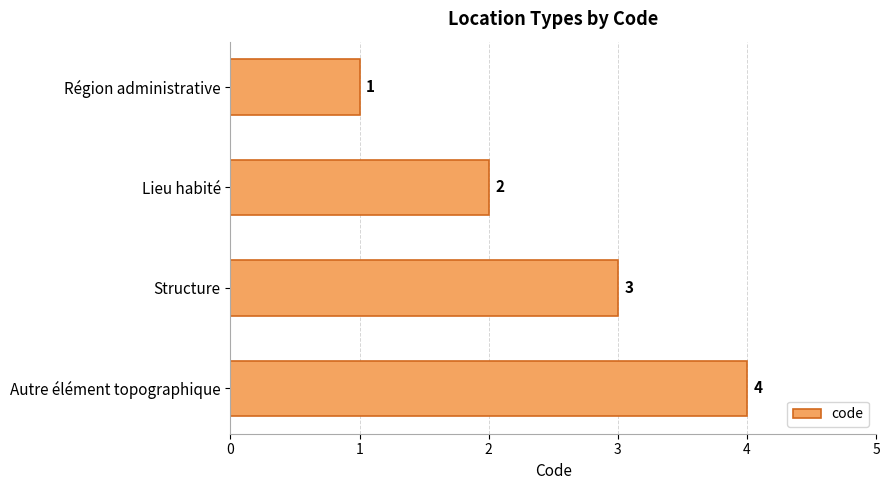

Are the bars grouped side by side (vs. stacked)?

No